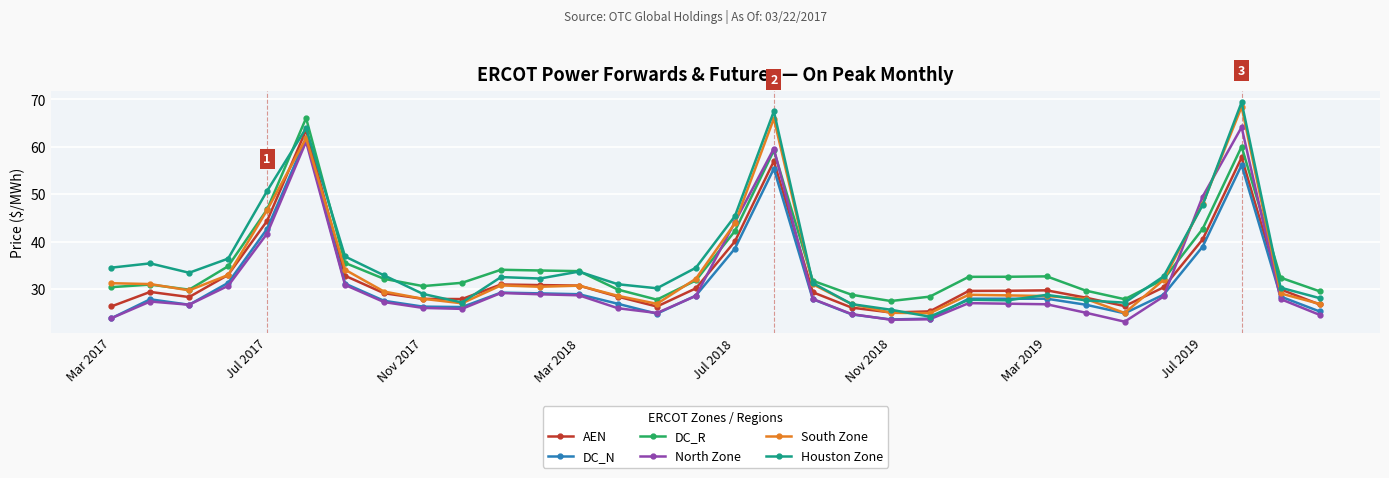

What is the minimum value shown in the chart?

23.1